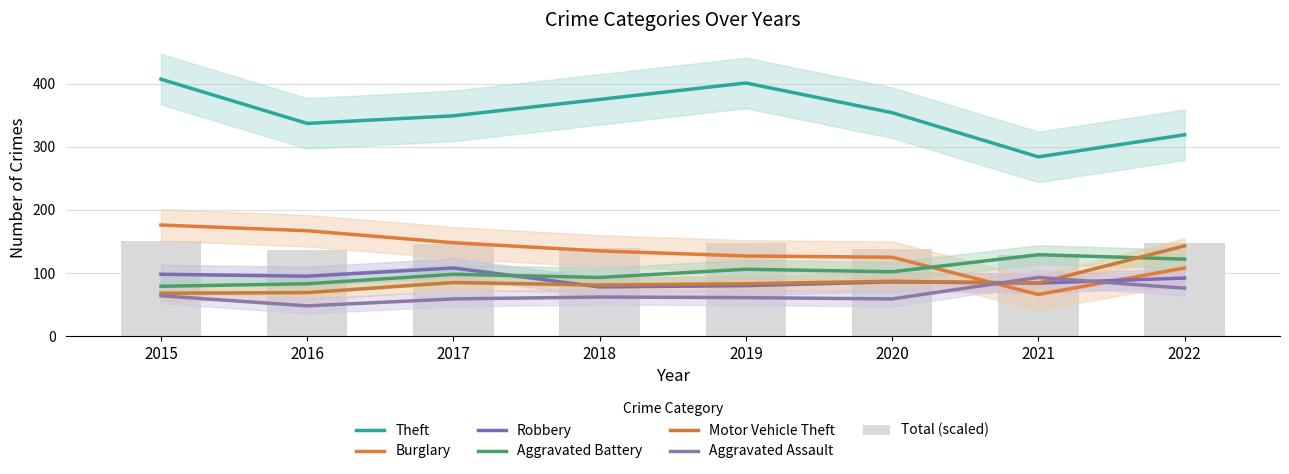

Between 2016 and 2021, which is larger?

2016